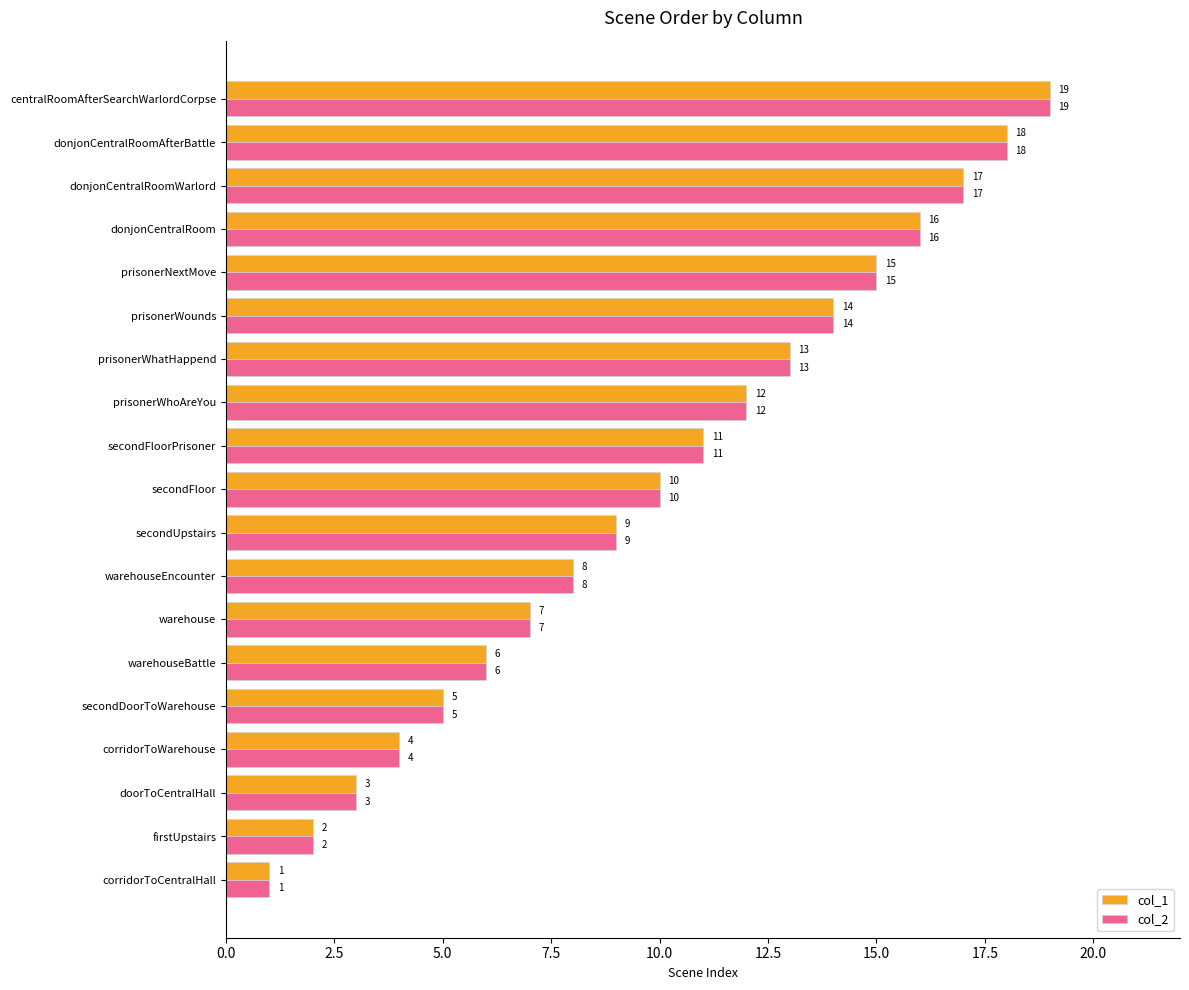

The col_2 series shows 2 at firstUpstairs. True or false?

True